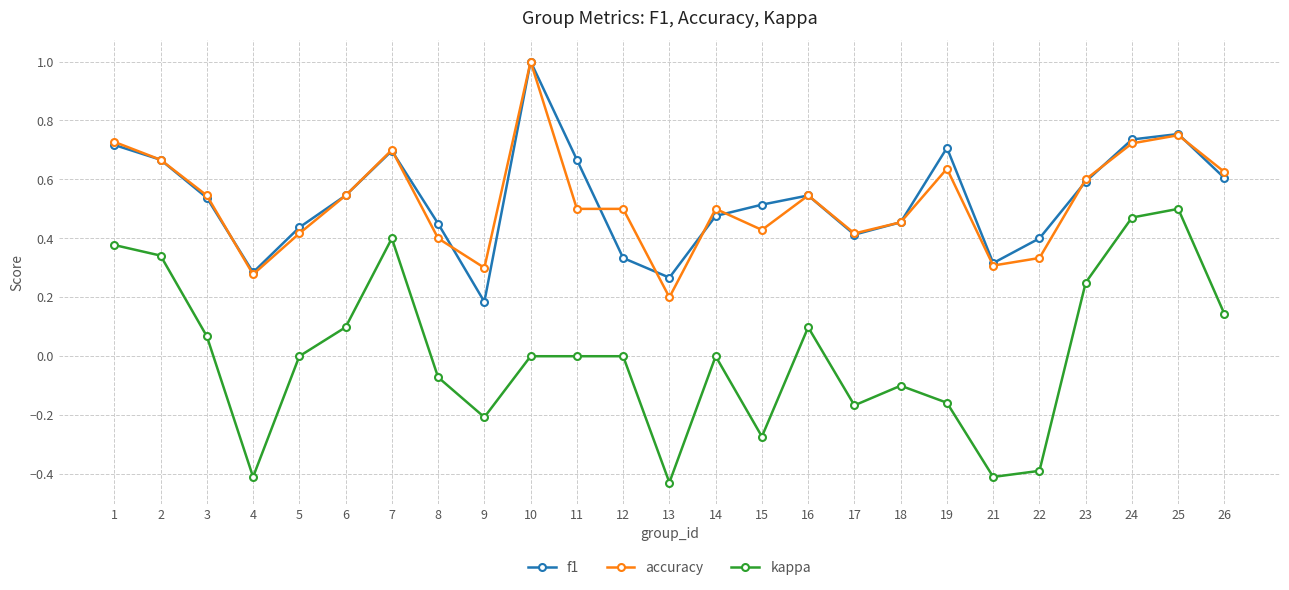

True or false: kappa and f1 intersect in this chart.

False